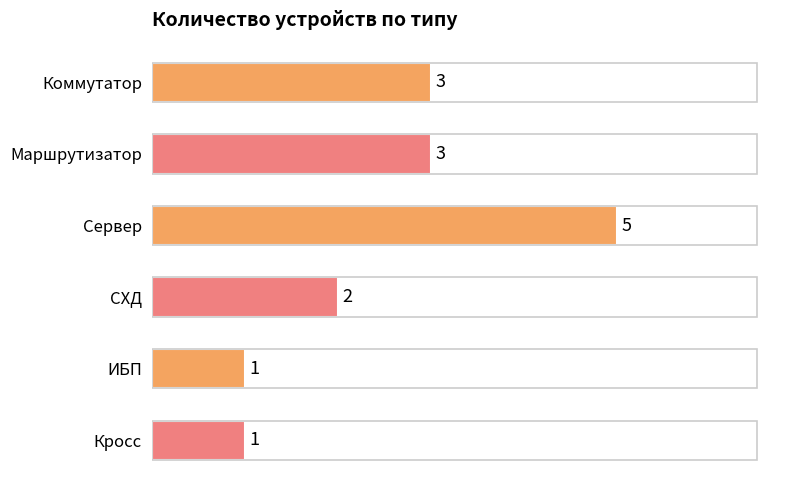

What is the difference between the second highest and second lowest values?

2